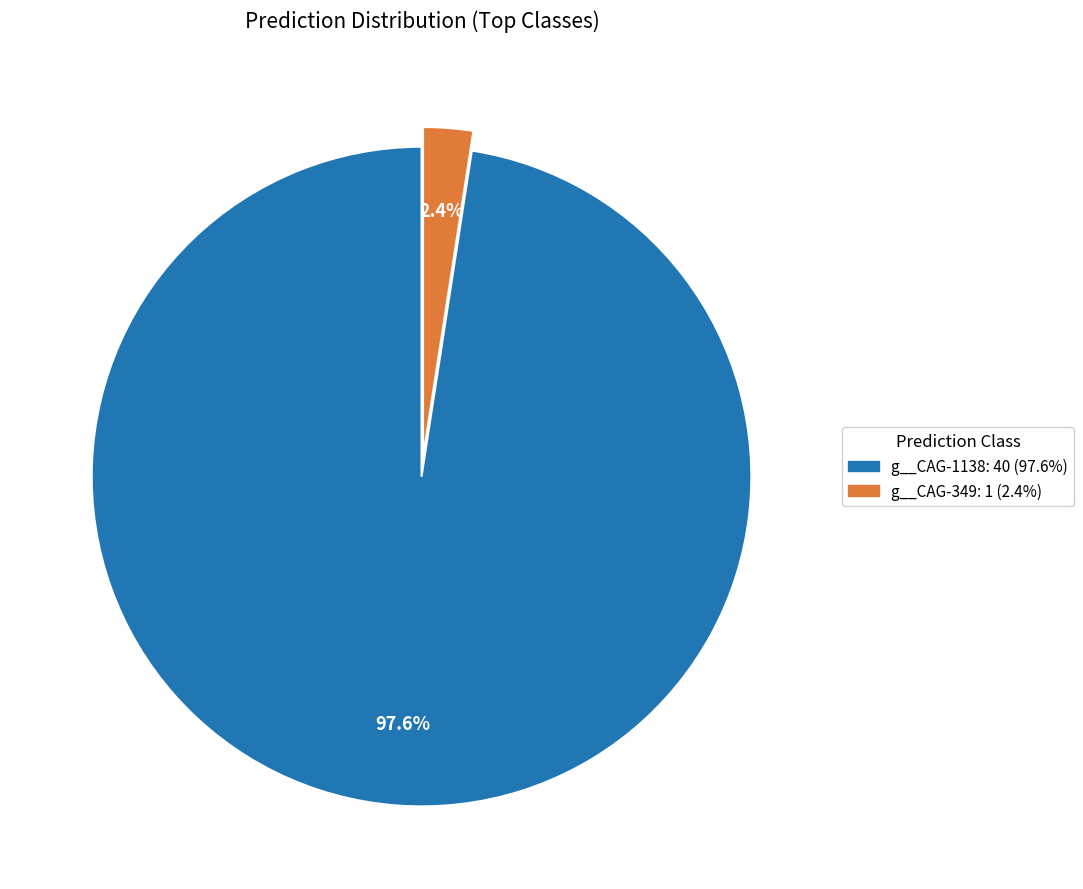

Is there any slice that represents more than half of the pie?

Yes